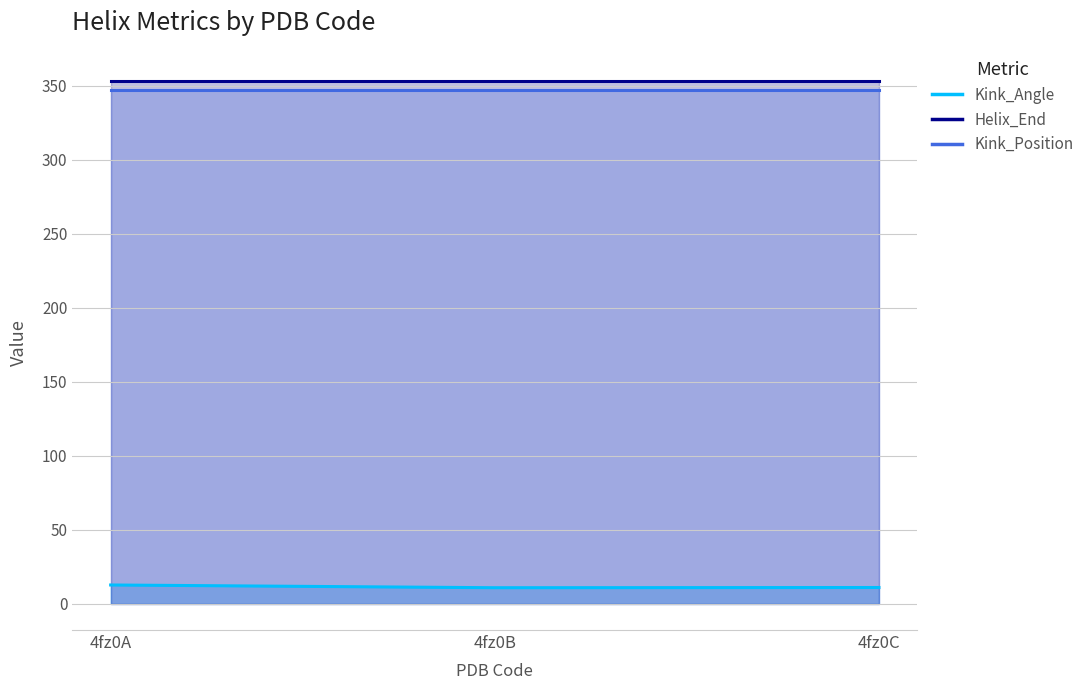

What is the sum of all Helix_End values?

1059.0